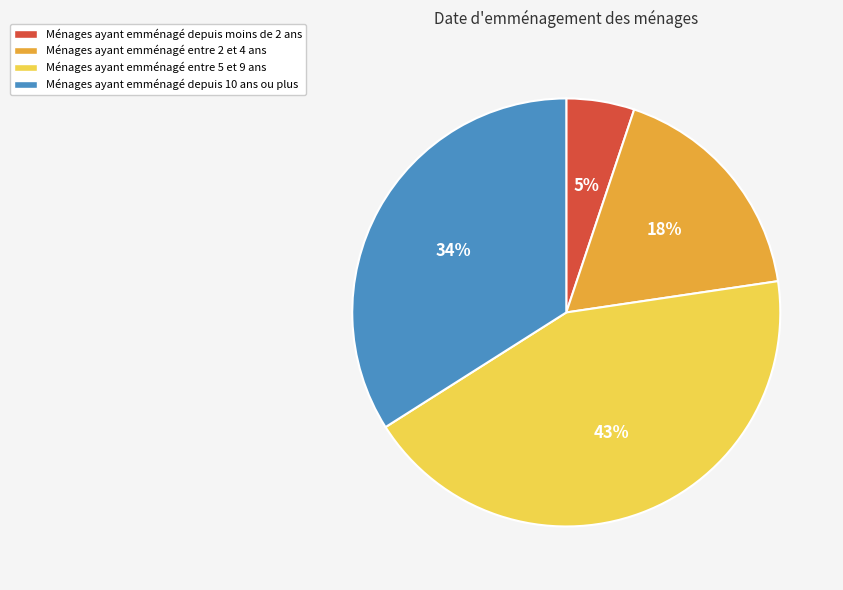

True or false: Ménages ayant emménagé entre 5 et 9 ans accounts for 38% of the total.

False